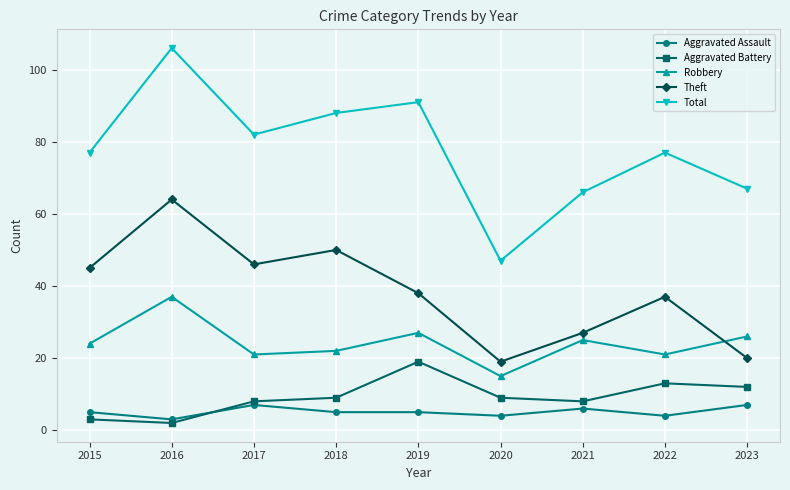

What are all the series names shown in the legend?

Aggravated Assault, Aggravated Battery, Robbery, Theft, Total